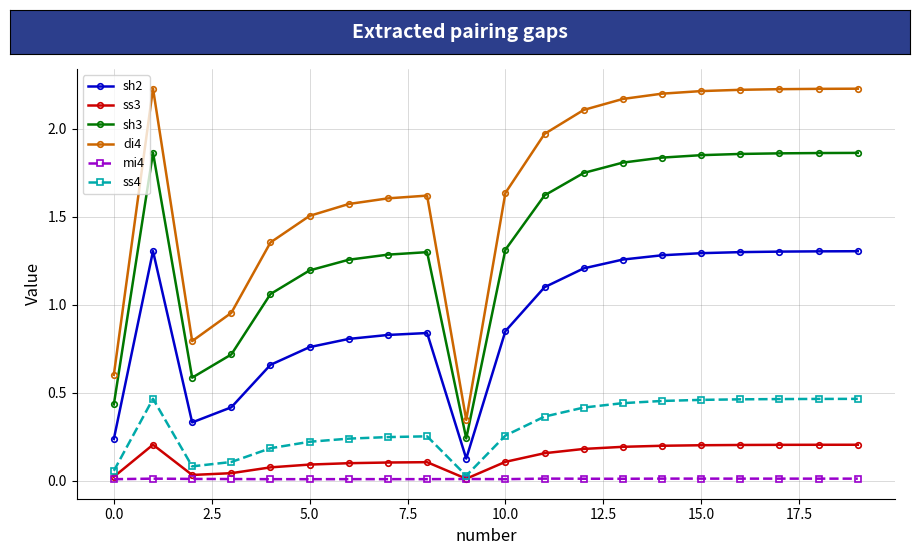

Which series has the largest range (max minus min)?

di4